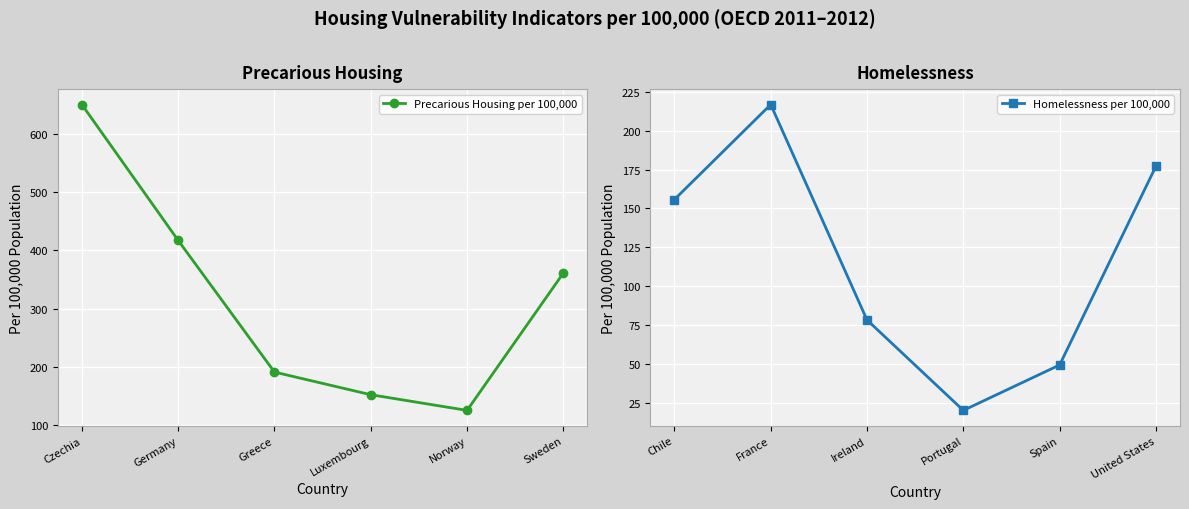

At which category does Precarious Housing per 100,000 reach its first local valley?

Norway